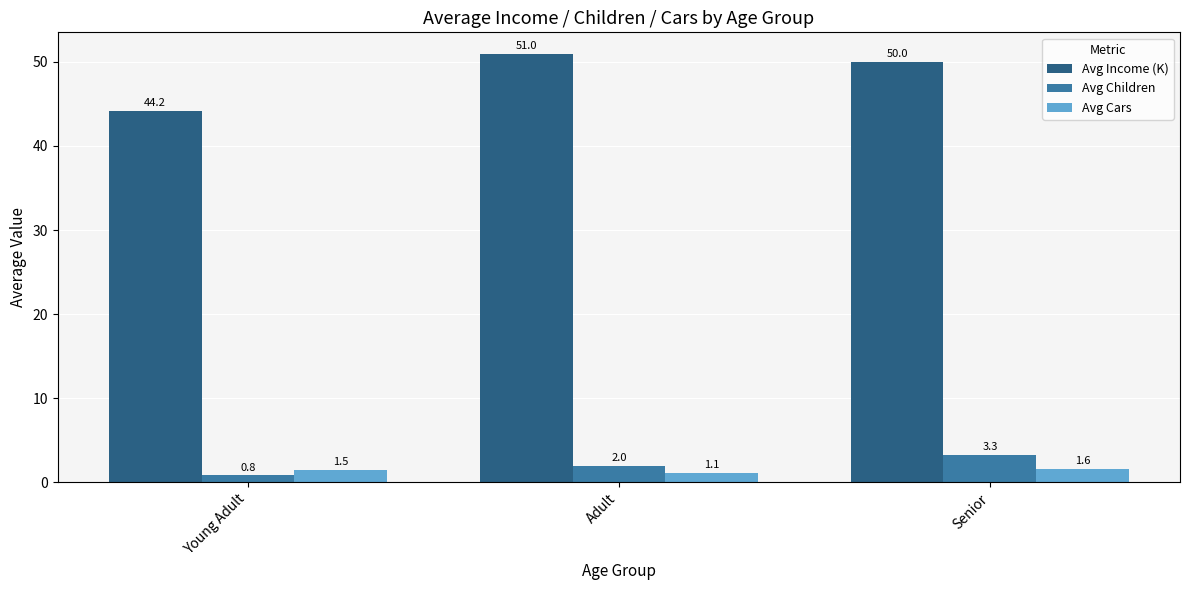

What is the maximum value for Avg Cars?

1.6